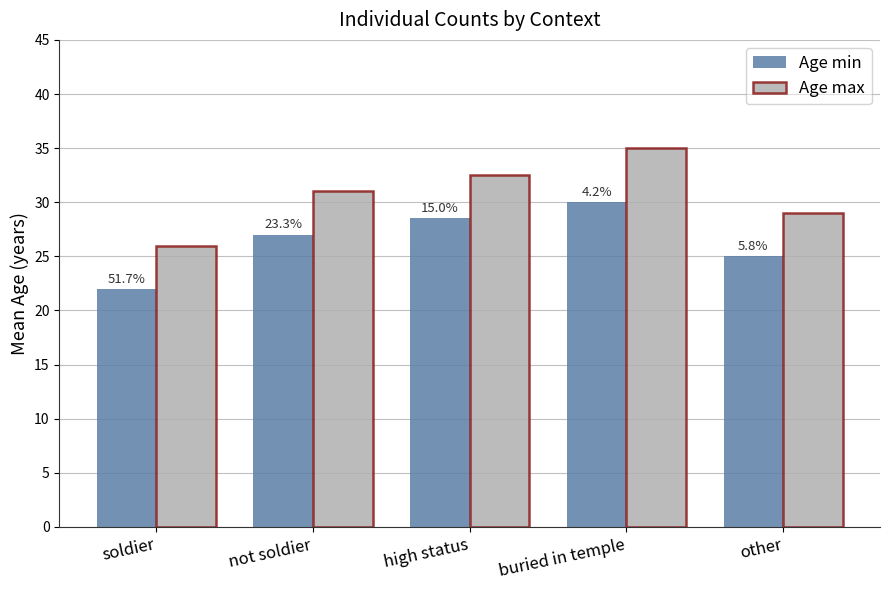

What is the difference between the Age min values at not soldier and buried in temple?

3.0